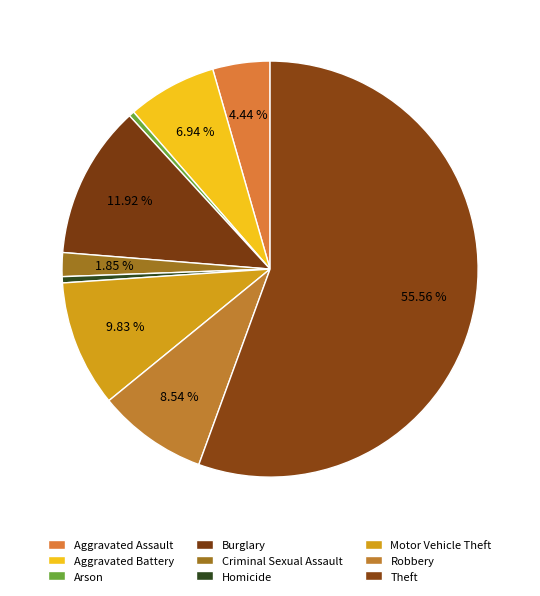

Count the number of slices in the pie.

9